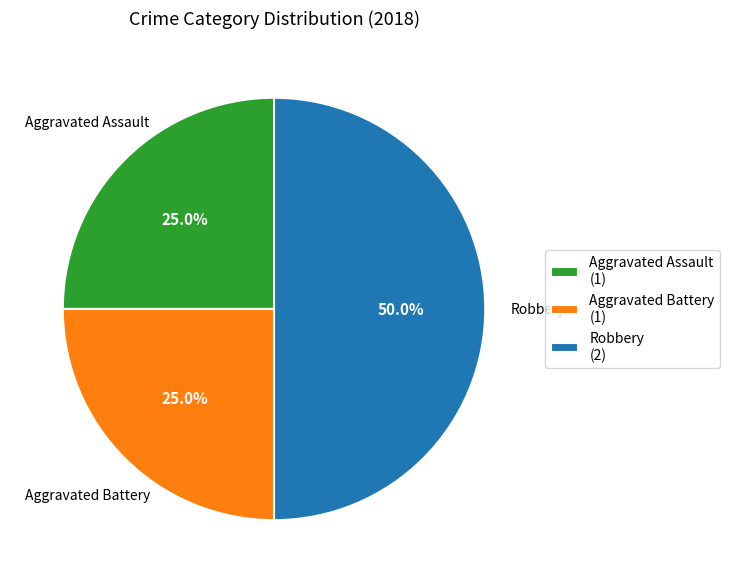

True or false: Robbery accounts for 50% of the total.

True